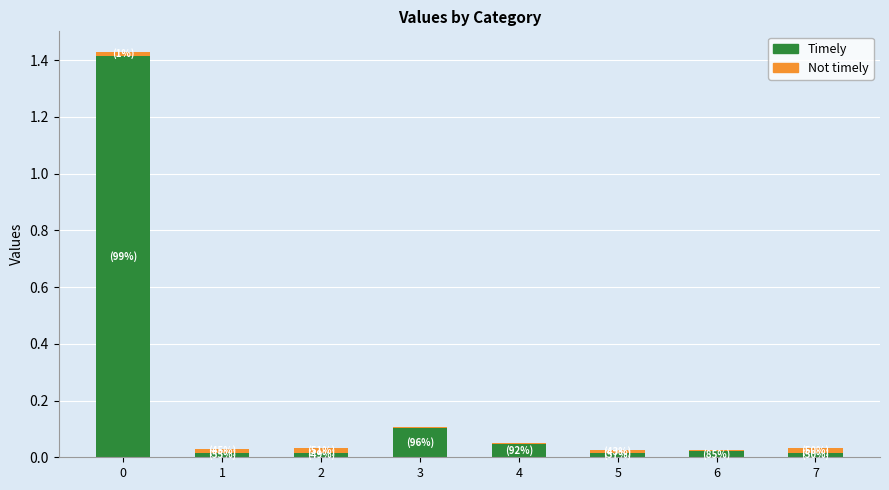

Is it true that Timely equals 0.0 at 1?

True